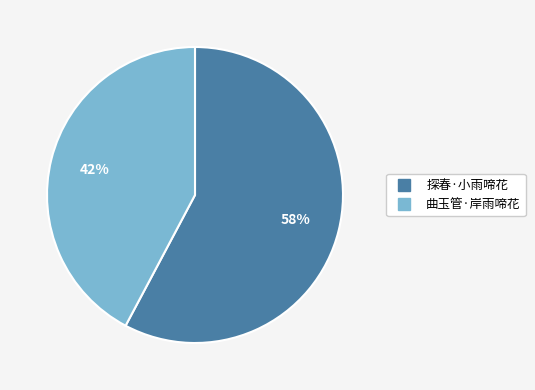

How many slices are in this pie chart?

2